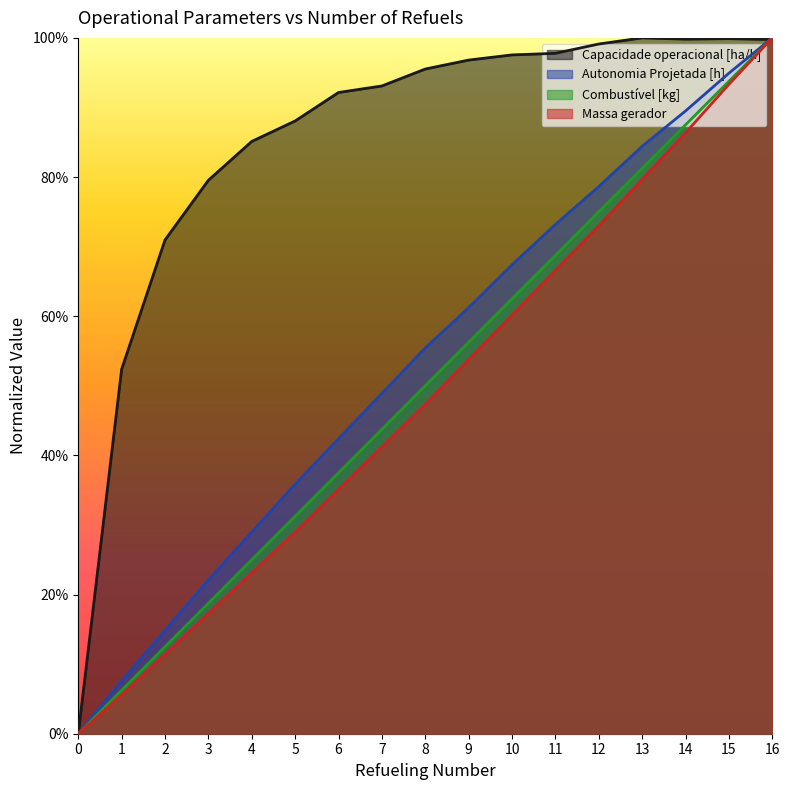

How many categories are shown in the chart?

17